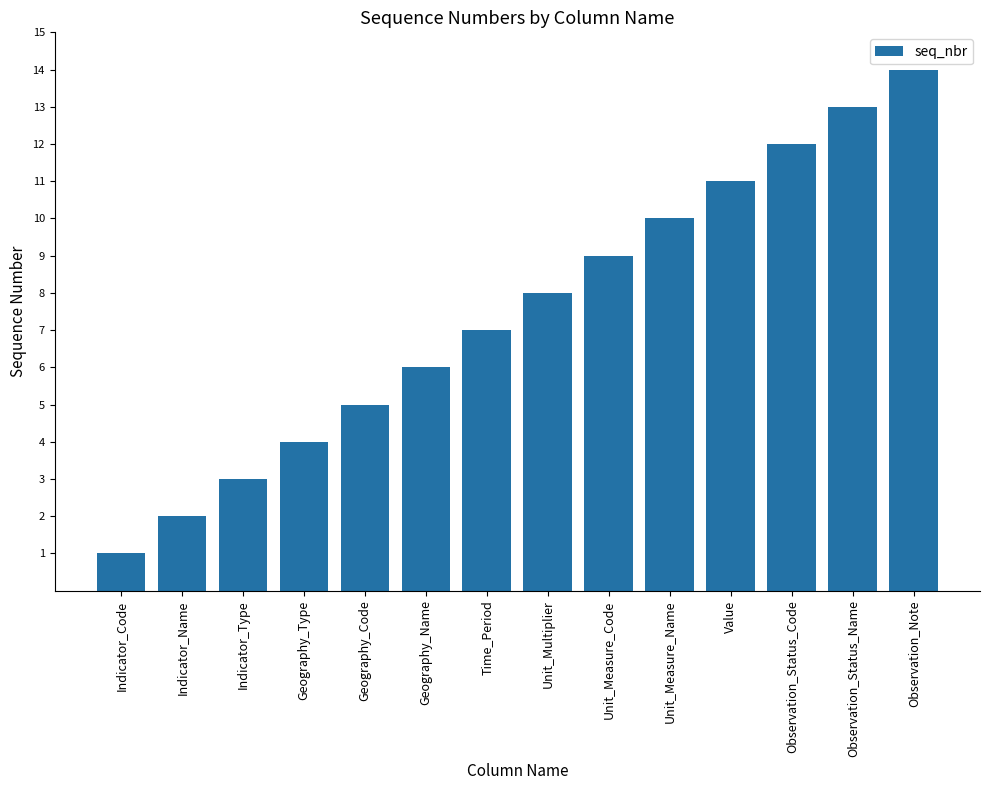

Which label corresponds to the largest value in the chart?

Observation_Note